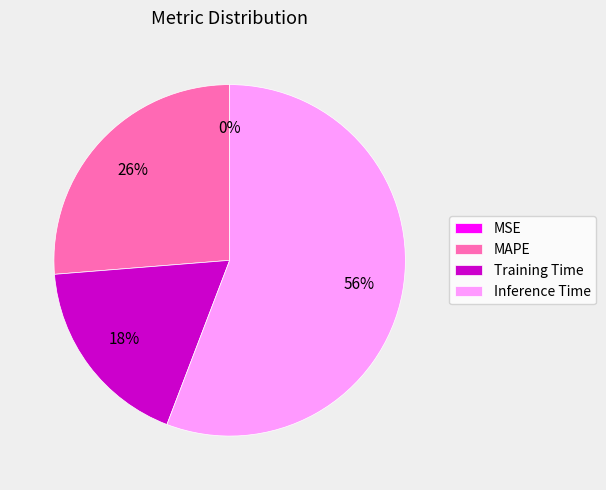

Which has a higher value, Training Time or Inference Time?

Inference Time